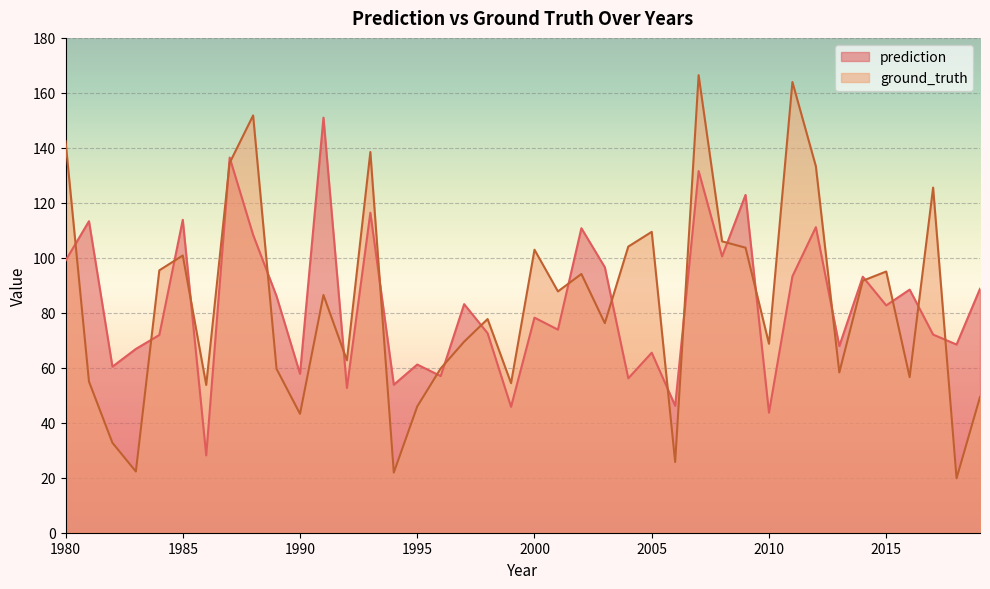

Reading left to right, transcribe all the data shown in this chart.

prediction: 99.0	113.3	60.4	66.9	71.9	113.8	28.1	136.5	108.3	86.0	57.8	151.0	52.6	116.4	53.8	61.2	57.0	83.1	72.6	45.8	78.2	73.9	110.8	96.6	56.2	65.5	46.2	131.6	100.5	122.9	43.7	93.3	111.1	67.9	93.1	82.7	88.4	72.1	68.5	88.7
ground_truth: 142.4	55.0	32.7	22.3	95.4	100.8	53.8	134.5	151.8	59.6	43.2	86.5	62.7	138.5	21.9	45.9	59.8	69.5	77.7	54.4	102.9	87.8	94.1	76.2	104.1	109.4	25.7	166.4	106.0	103.7	68.7	164.0	133.3	58.3	91.7	95.0	56.6	125.5	19.8	49.4